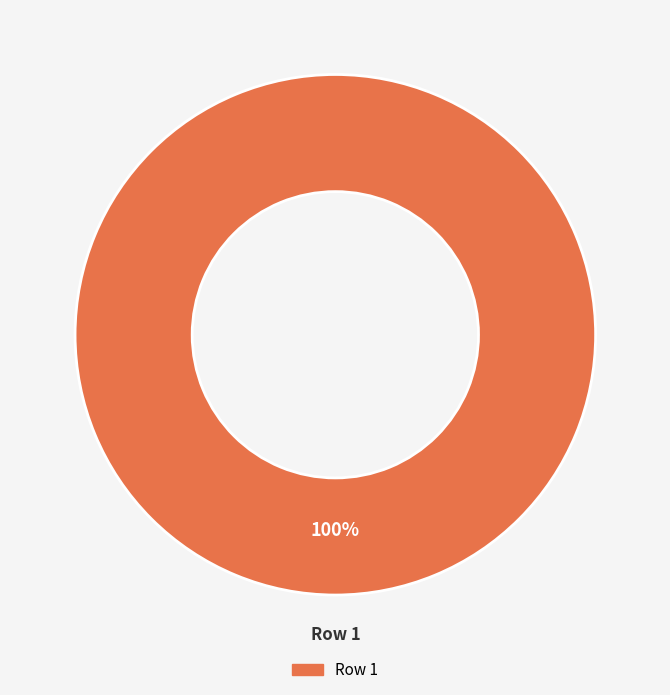

Does any single category account for the majority?

Yes